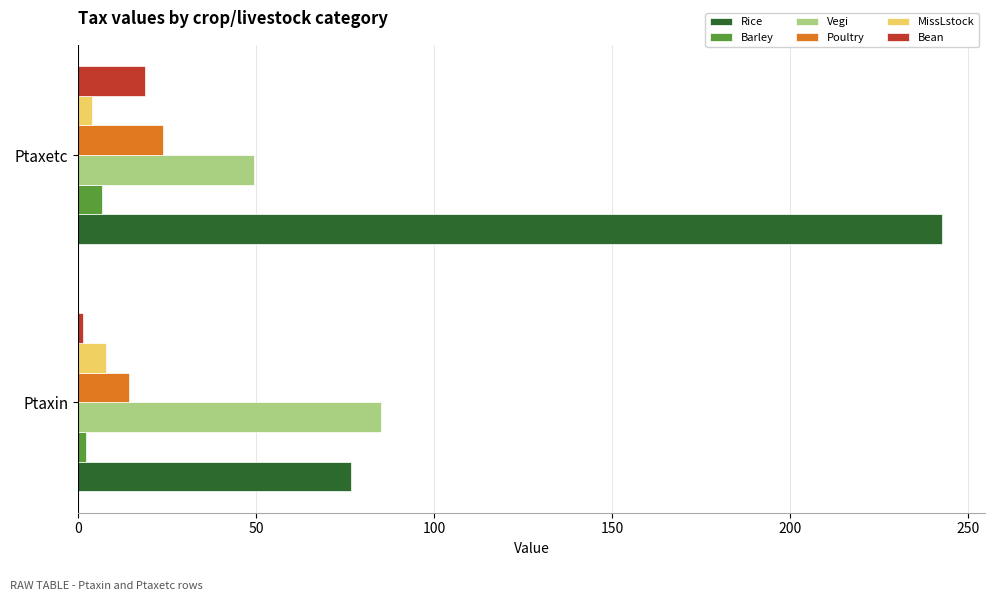

What is the average value of the MissLstock series?

5.9